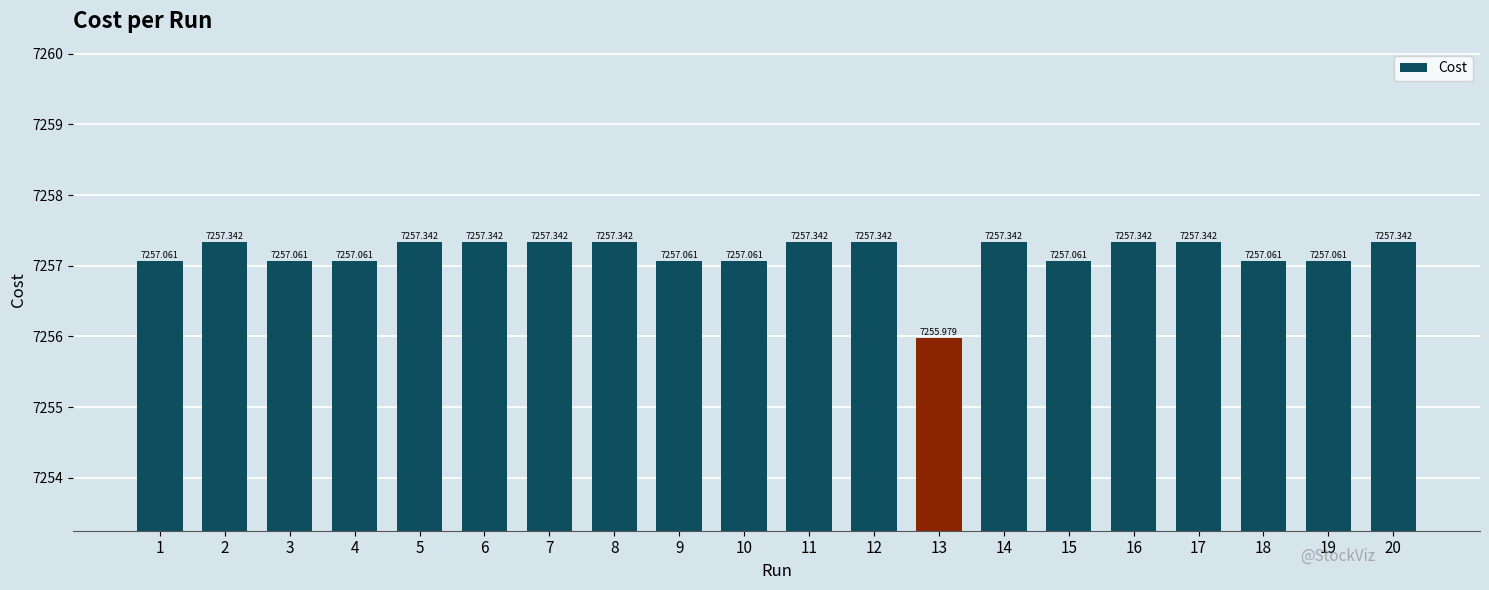

Where is the data nearest to the value 7256?

13